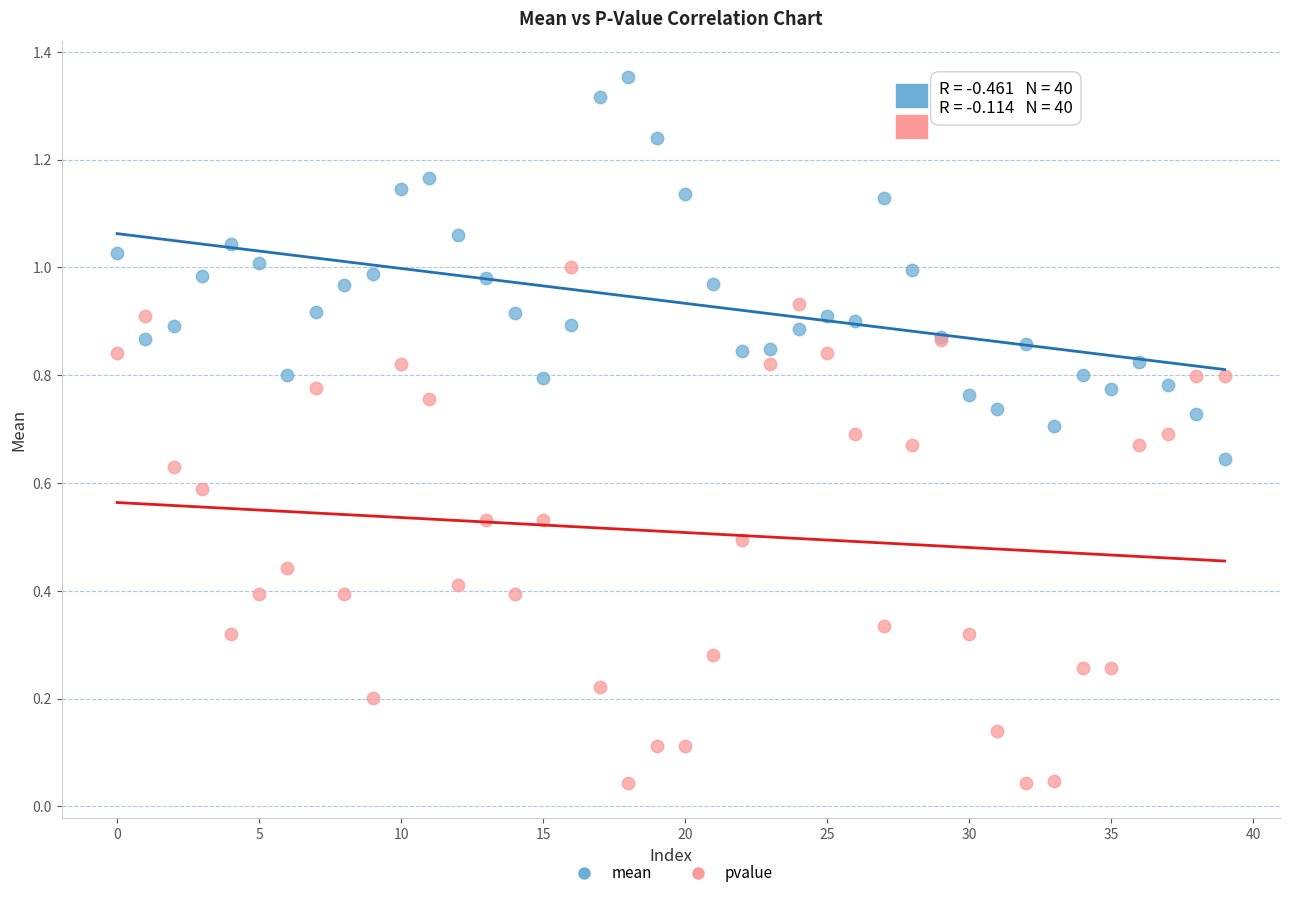

What are all the series names shown in the legend?

mean, pvalue